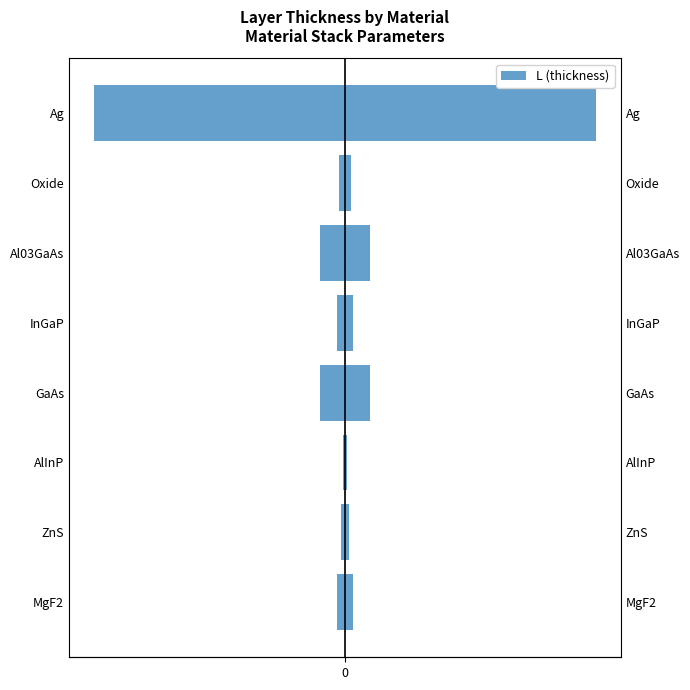

What is the value of the Negative (mirror) bar at the 5th from the left?

-100